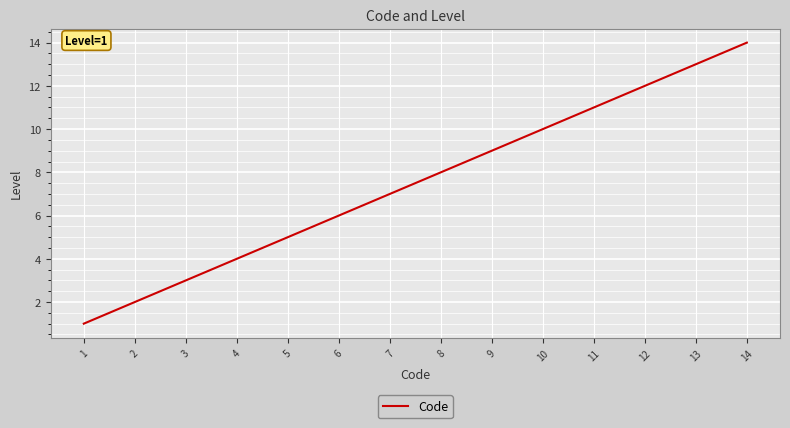

How many distinct data groups are displayed?

1